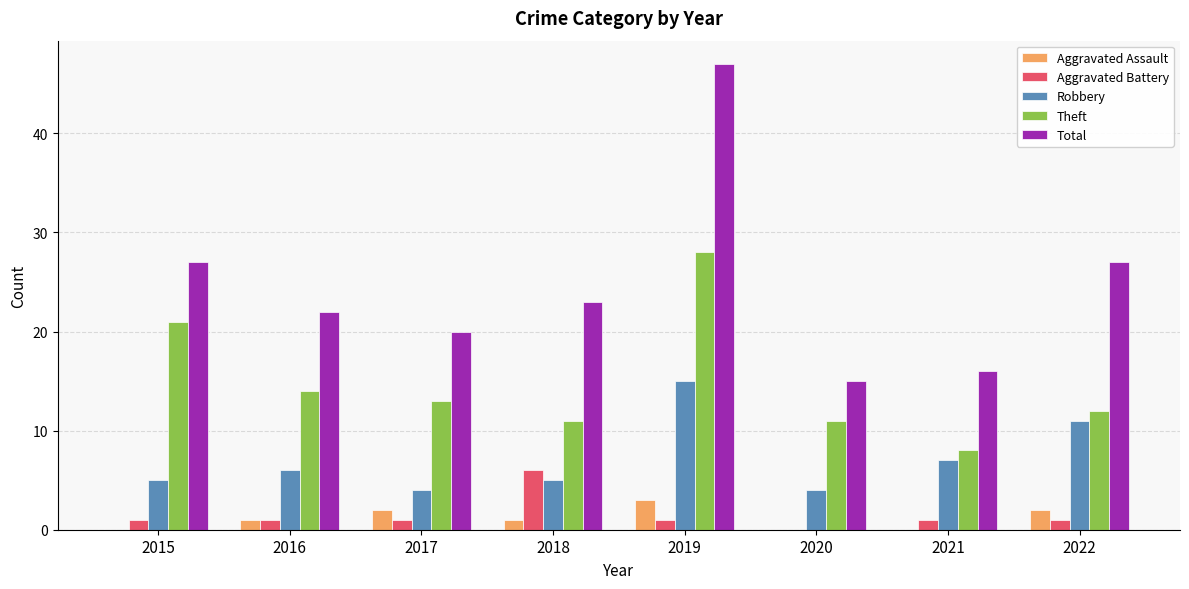

What is the maximum value shown in the chart?

47